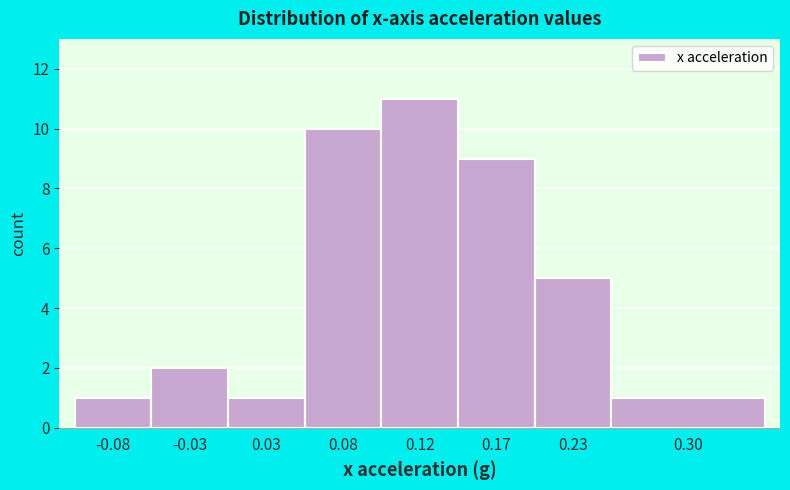

Reading left to right, transcribe all the data shown in this chart.

-0.08=1	-0.03=2	0.03=1	0.08=10	0.12=11	0.17=9	0.23=5	0.30=1